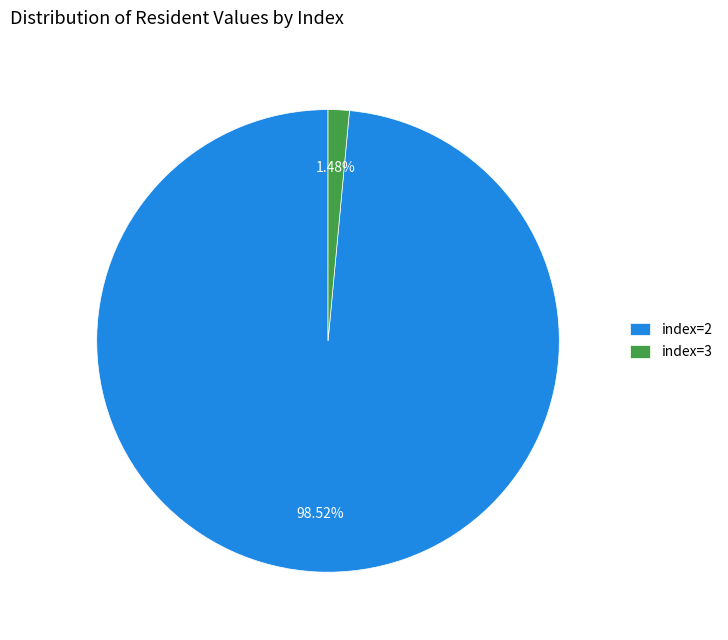

Is the sum of index=3 and index=2 greater than half?

Yes